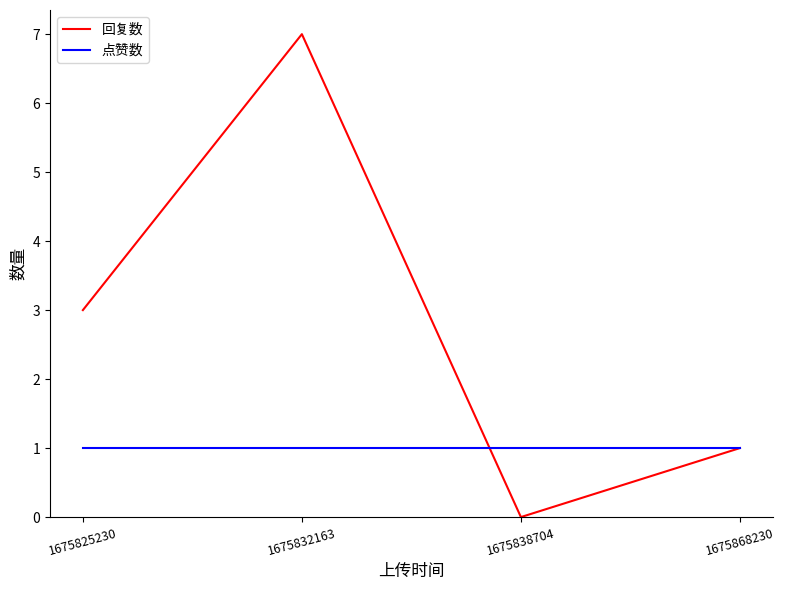

Count the 回复数 values in the range 1 to 7.

3